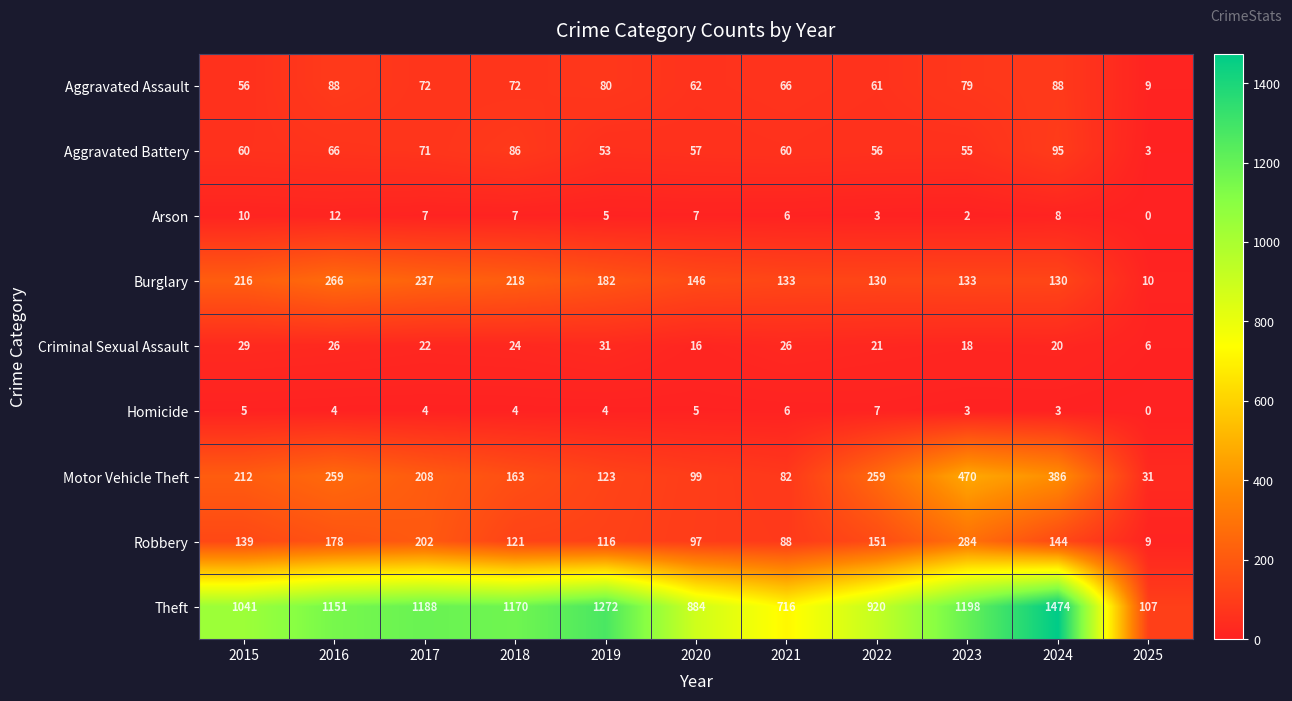

Is it true that Aggravated Battery equals 43 at 2017?

False